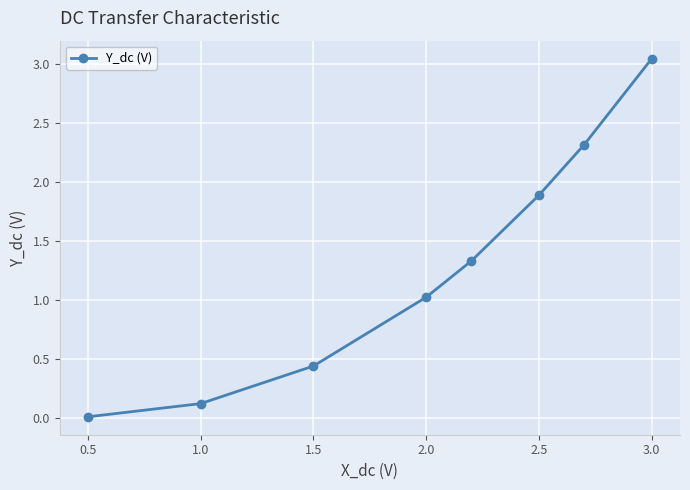

What is the value of the 4th point from the left?

1.0